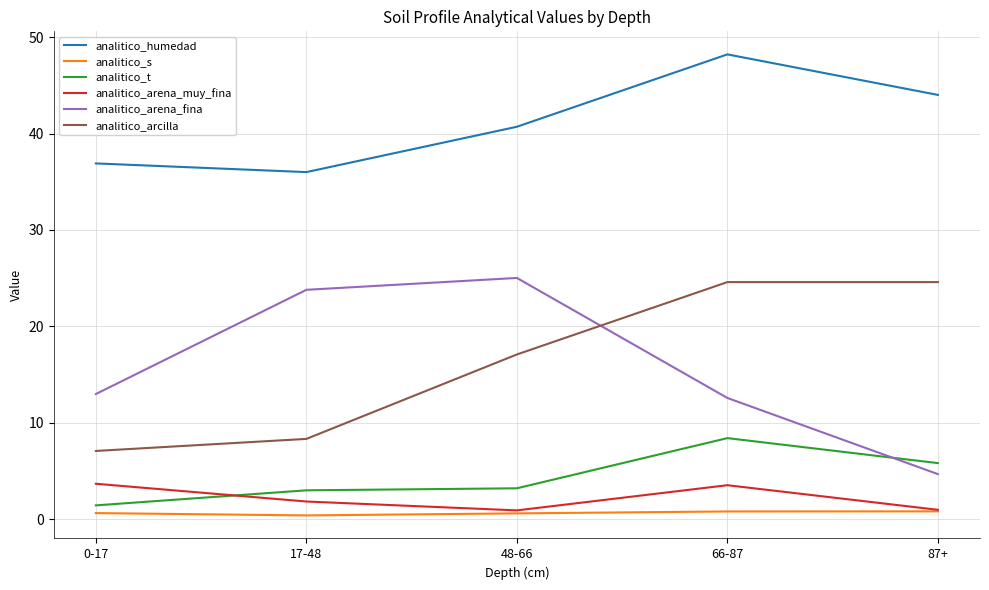

Rank the series by their maximum value, from highest to lowest.

analitico_humedad, analitico_arena_fina, analitico_arcilla, analitico_t, analitico_arena_muy_fina, analitico_s